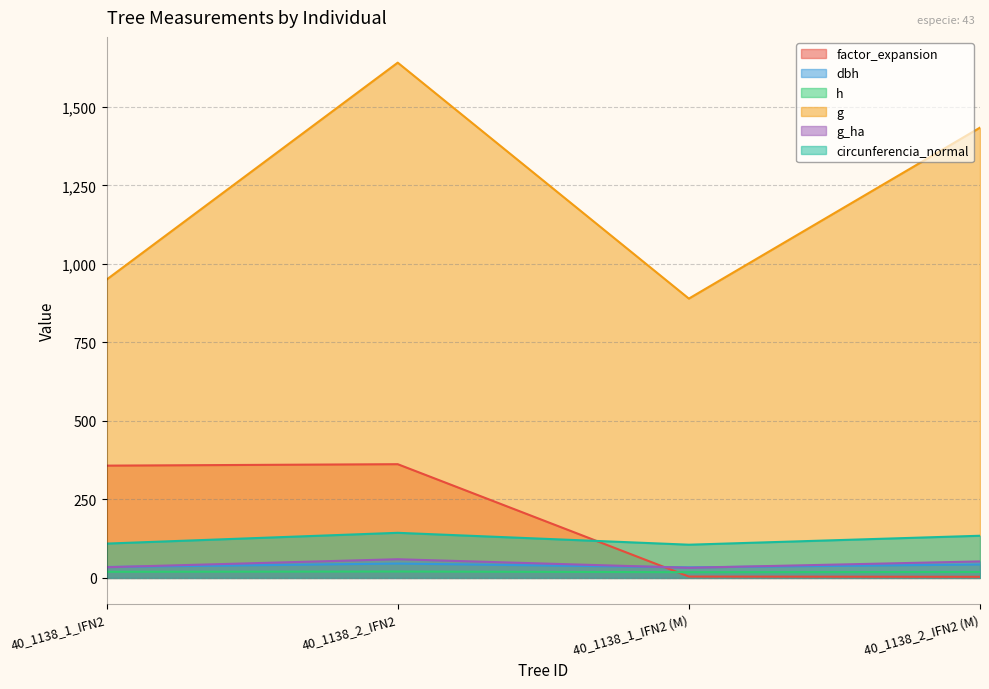

What is the lowest value of the circunferencia_normal series?

105.7